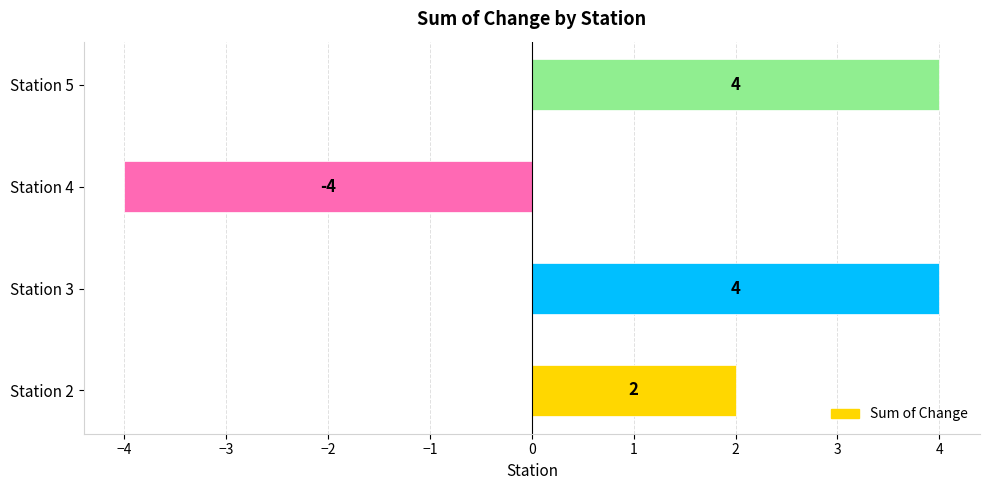

What is the greatest value displayed?

4